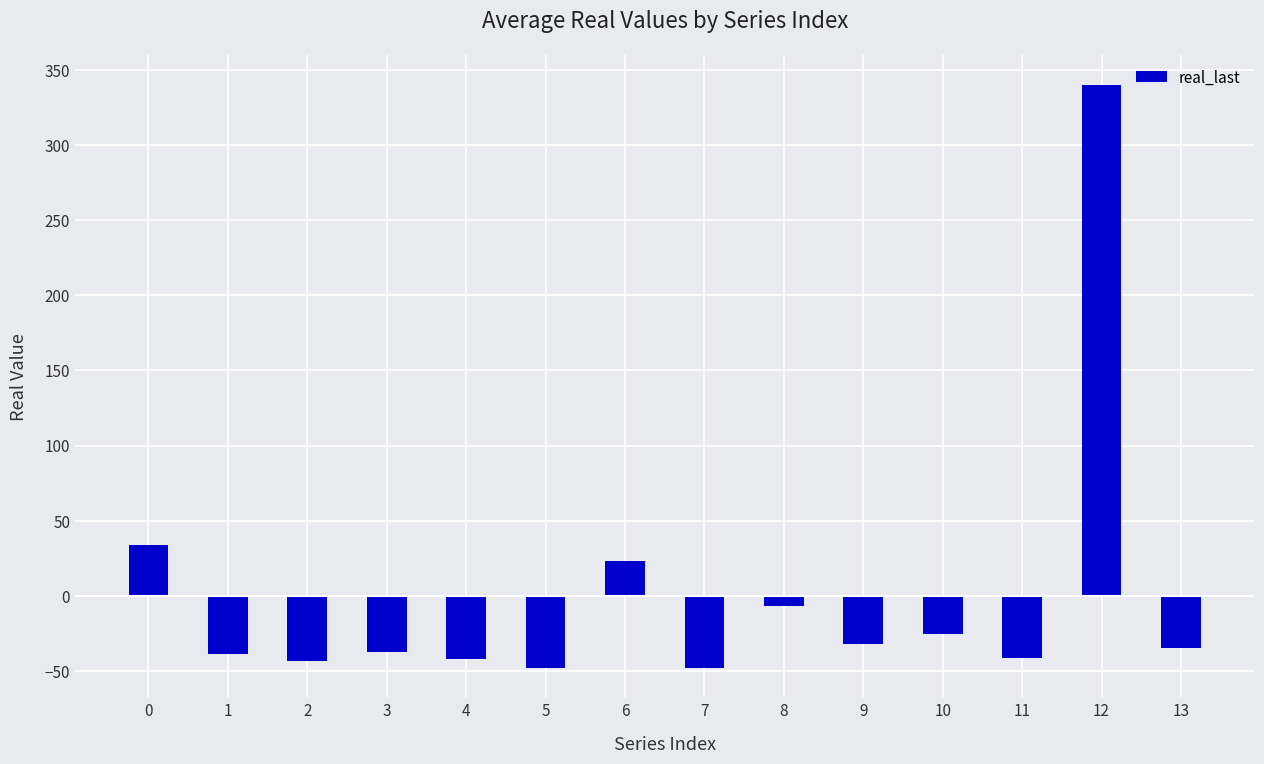

What is the greatest value displayed?

340.1